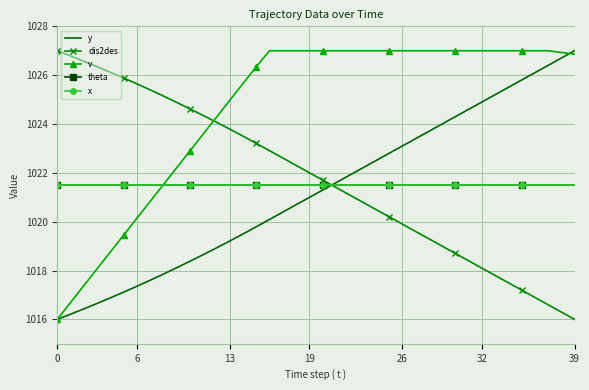

Reading right to left, transcribe all the data shown in this chart.

y: 1027.0	1026.7	1026.4	1026.1	1025.8	1025.5	1025.2	1024.9	1024.6	1024.3	1024.0	1023.7	1023.4	1023.1	1022.8	1022.5	1022.2	1021.9	1021.6	1021.3	1021.0	1020.7	1020.4	1020.1	1019.8	1019.5	1019.2	1018.9	1018.6	1018.4	1018.1	1017.9	1017.6	1017.4	1017.1	1016.9	1016.7	1016.4	1016.2	1016.0
dis2des: 1016.0	1016.3	1016.6	1016.9	1017.2	1017.5	1017.8	1018.1	1018.4	1018.7	1019.0	1019.3	1019.6	1019.9	1020.2	1020.5	1020.8	1021.1	1021.4	1021.7	1022.0	1022.3	1022.6	1022.9	1023.2	1023.5	1023.8	1024.1	1024.4	1024.6	1024.9	1025.1	1025.4	1025.6	1025.9	1026.1	1026.3	1026.6	1026.8	1027.0
v: 1026.9	1026.9	1027.0	1027.0	1027.0	1027.0	1027.0	1027.0	1027.0	1027.0	1027.0	1027.0	1027.0	1027.0	1027.0	1027.0	1027.0	1027.0	1027.0	1027.0	1027.0	1027.0	1027.0	1027.0	1026.3	1025.7	1025.0	1024.3	1023.6	1022.9	1022.2	1021.5	1020.8	1020.1	1019.4	1018.8	1018.1	1017.4	1016.7	1016.0
theta: 1021.5	1021.5	1021.5	1021.5	1021.5	1021.5	1021.5	1021.5	1021.5	1021.5	1021.5	1021.5	1021.5	1021.5	1021.5	1021.5	1021.5	1021.5	1021.5	1021.5	1021.5	1021.5	1021.5	1021.5	1021.5	1021.5	1021.5	1021.5	1021.5	1021.5	1021.5	1021.5	1021.5	1021.5	1021.5	1021.5	1021.5	1021.5	1021.5	1021.5
x: 1021.5	1021.5	1021.5	1021.5	1021.5	1021.5	1021.5	1021.5	1021.5	1021.5	1021.5	1021.5	1021.5	1021.5	1021.5	1021.5	1021.5	1021.5	1021.5	1021.5	1021.5	1021.5	1021.5	1021.5	1021.5	1021.5	1021.5	1021.5	1021.5	1021.5	1021.5	1021.5	1021.5	1021.5	1021.5	1021.5	1021.5	1021.5	1021.5	1021.5